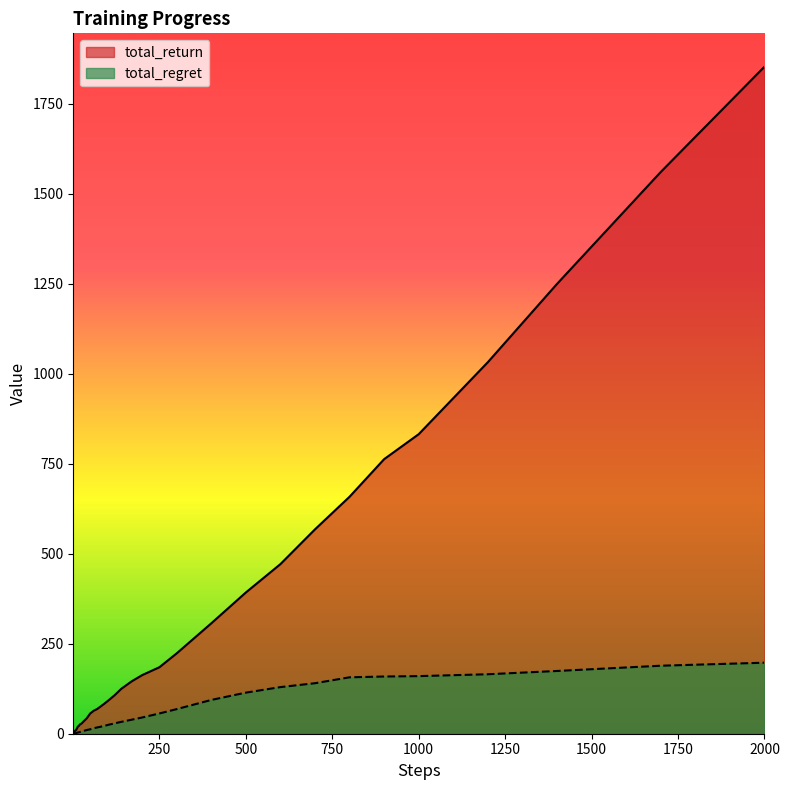

Which category has the highest value across all series?

2000